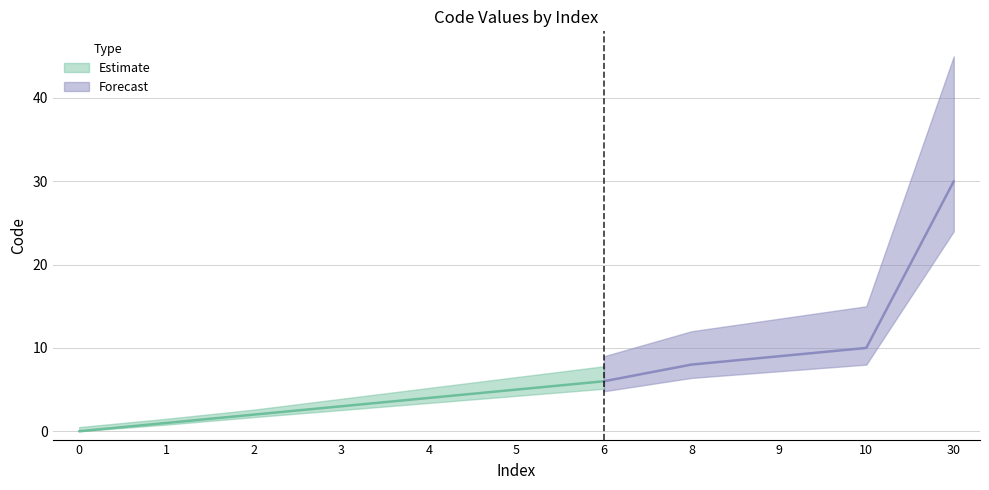

Between 8 and 2, which is larger?

8